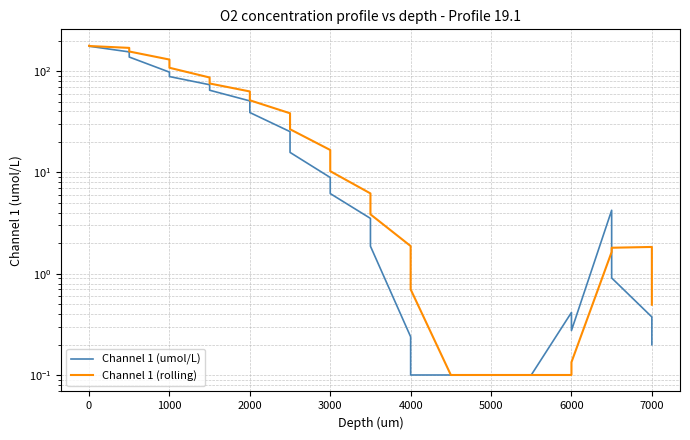

What is the average value of the Channel 1 (rolling) series?

43.6